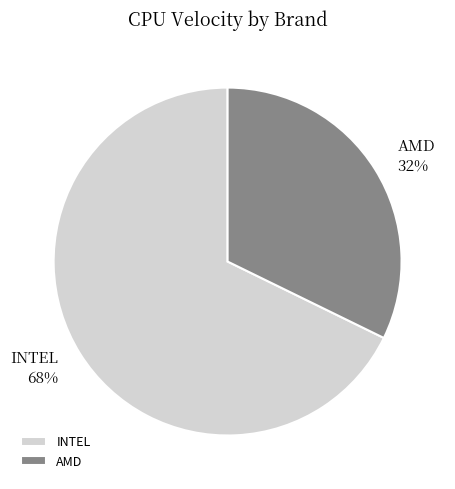

Which has a higher value, AMD or INTEL?

INTEL